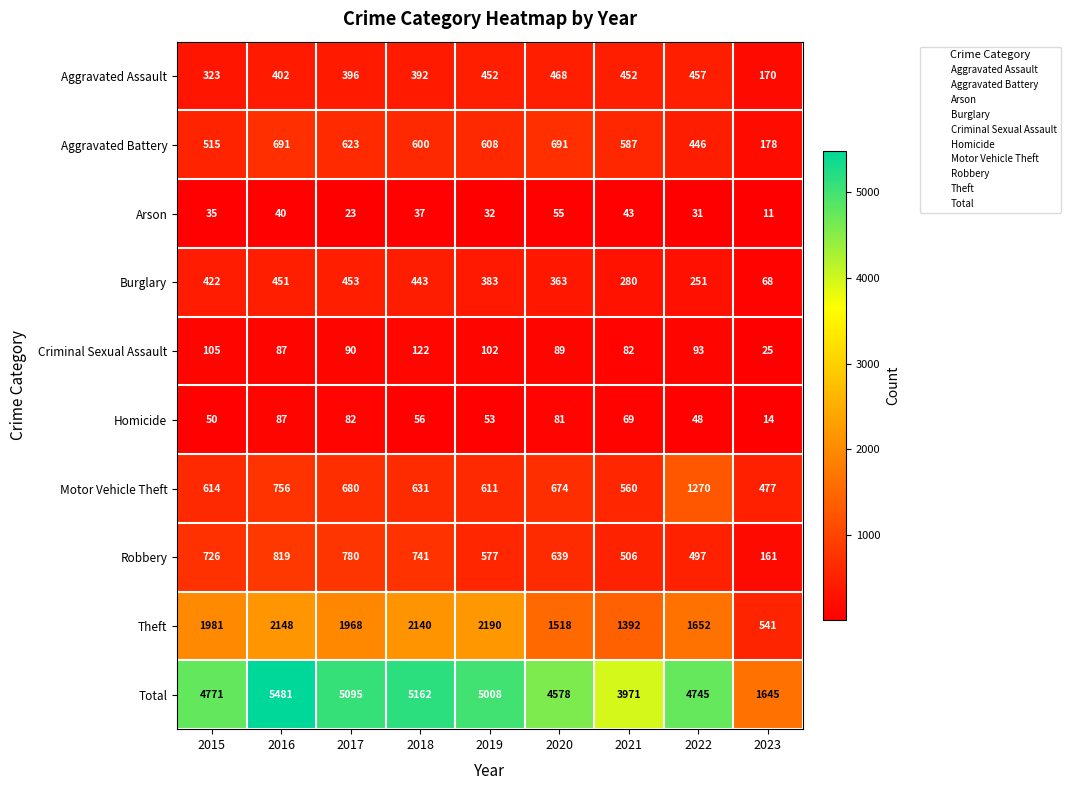

What is the smallest value displayed?

11